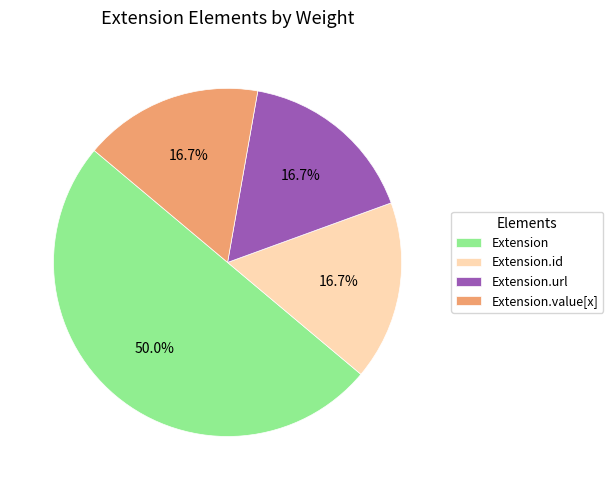

To the nearest percent, what is the difference between the largest and smallest slice percentages?

33%